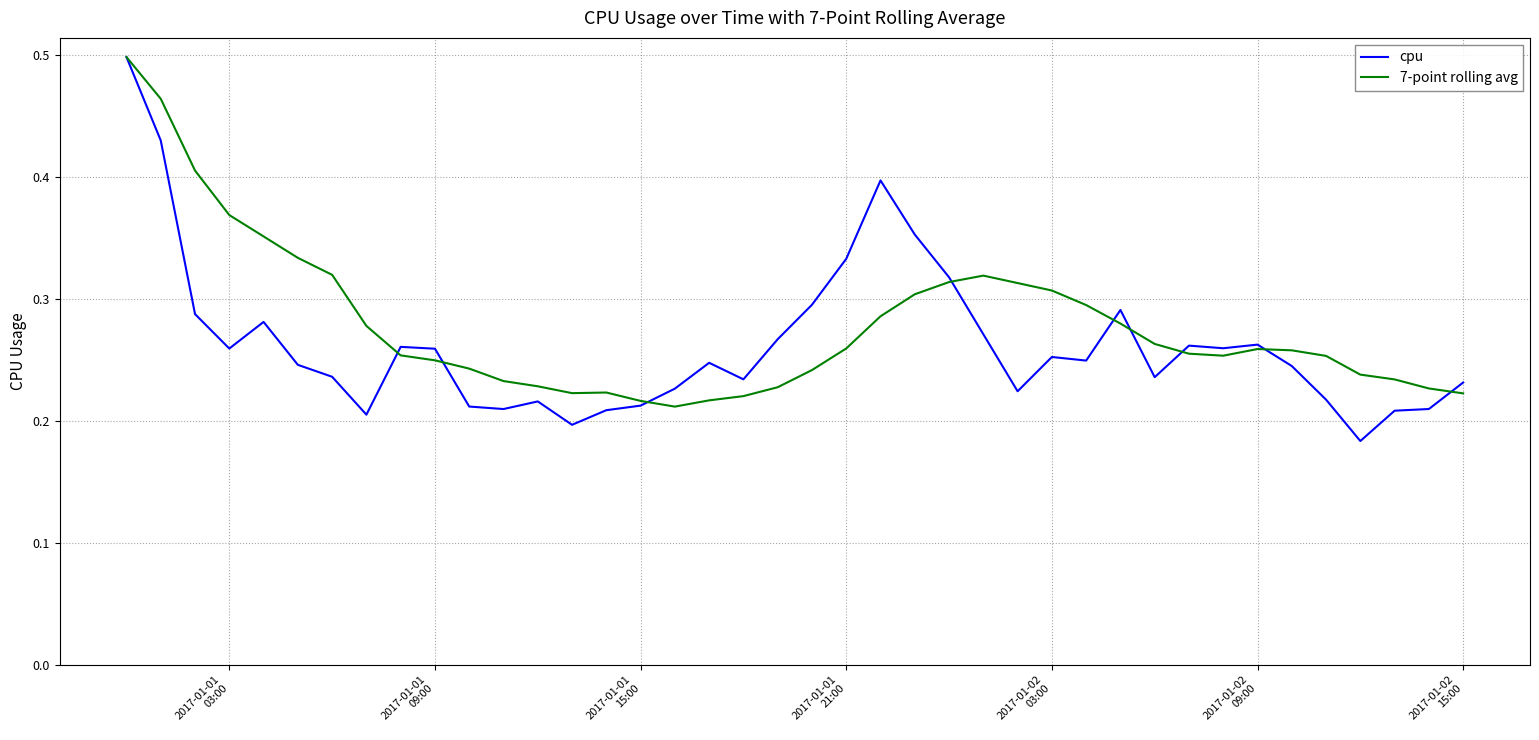

Which series has the widest spread of values?

cpu